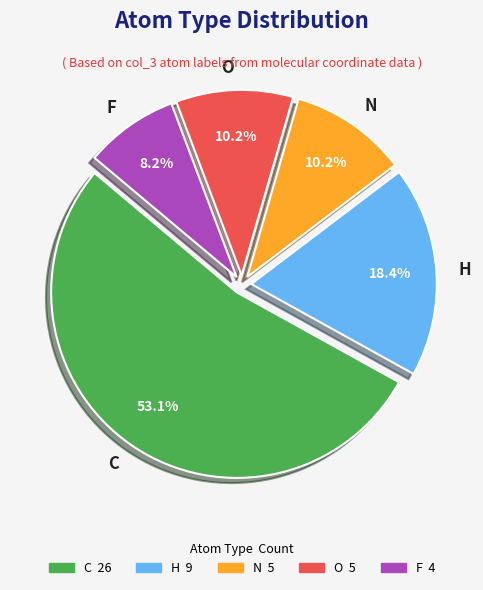

What is the ratio of the value at N to the value at F?

1.2